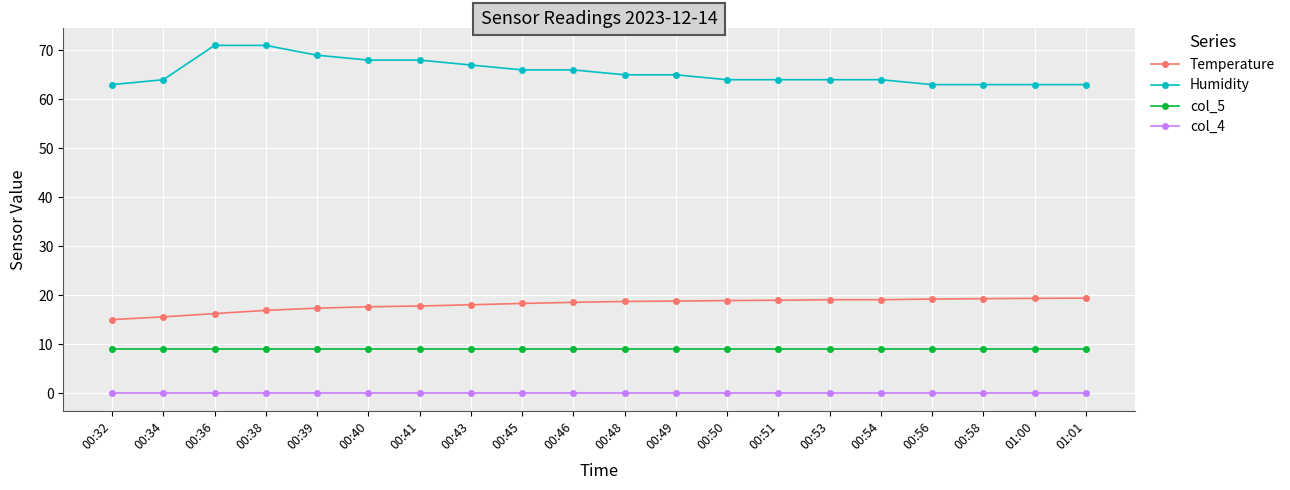

Which series has the largest total across all categories?

Humidity